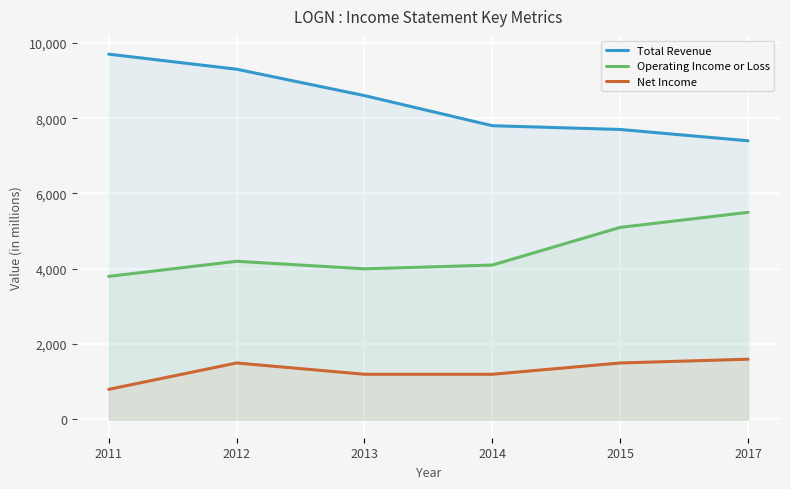

Count the number of categories in the chart.

6